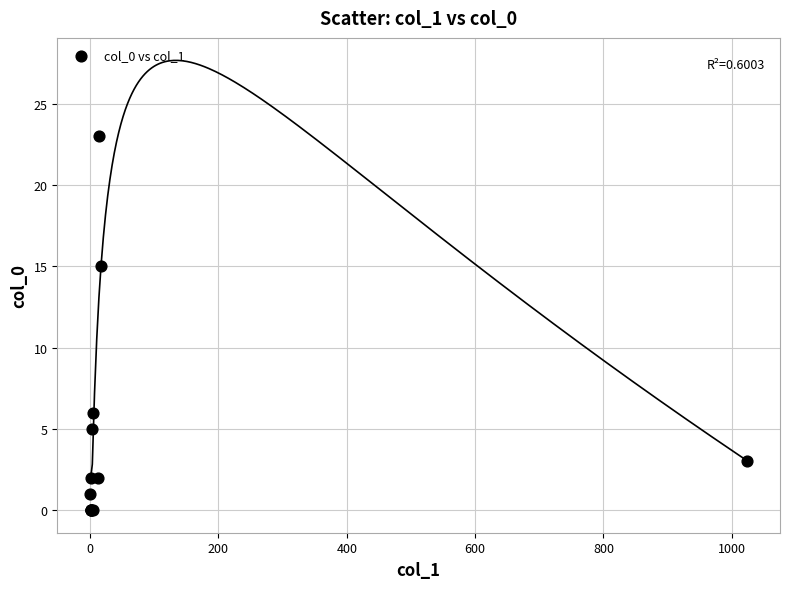

What Y value in the scatter plot is closest to 11?

15